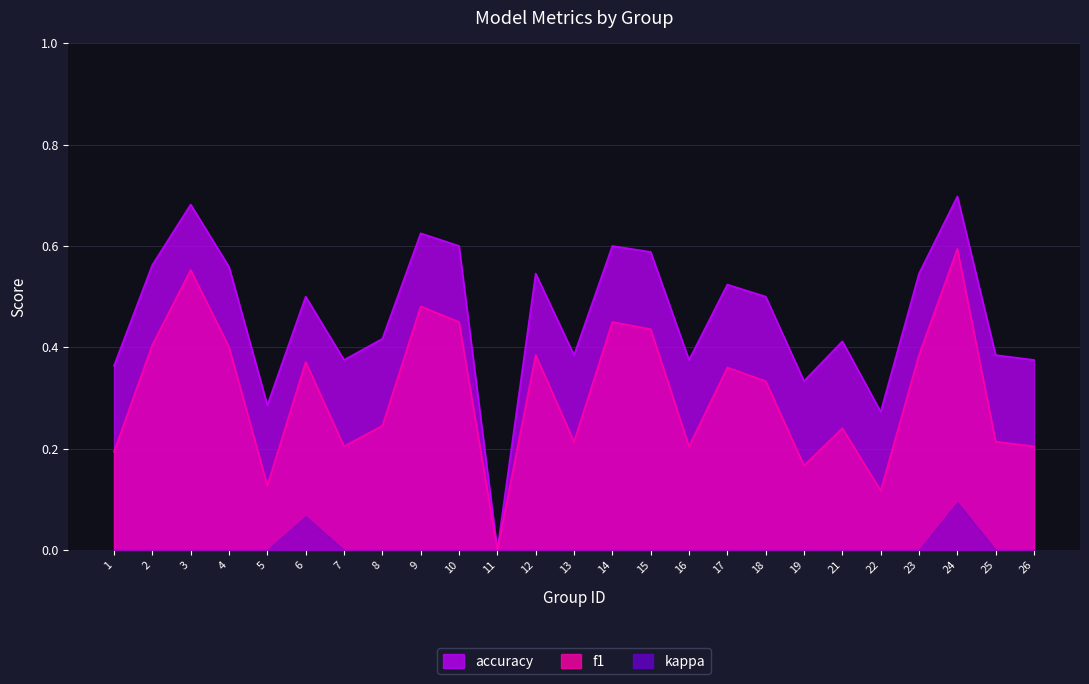

What is the value of the accuracy point at the 14th from the left?

0.6